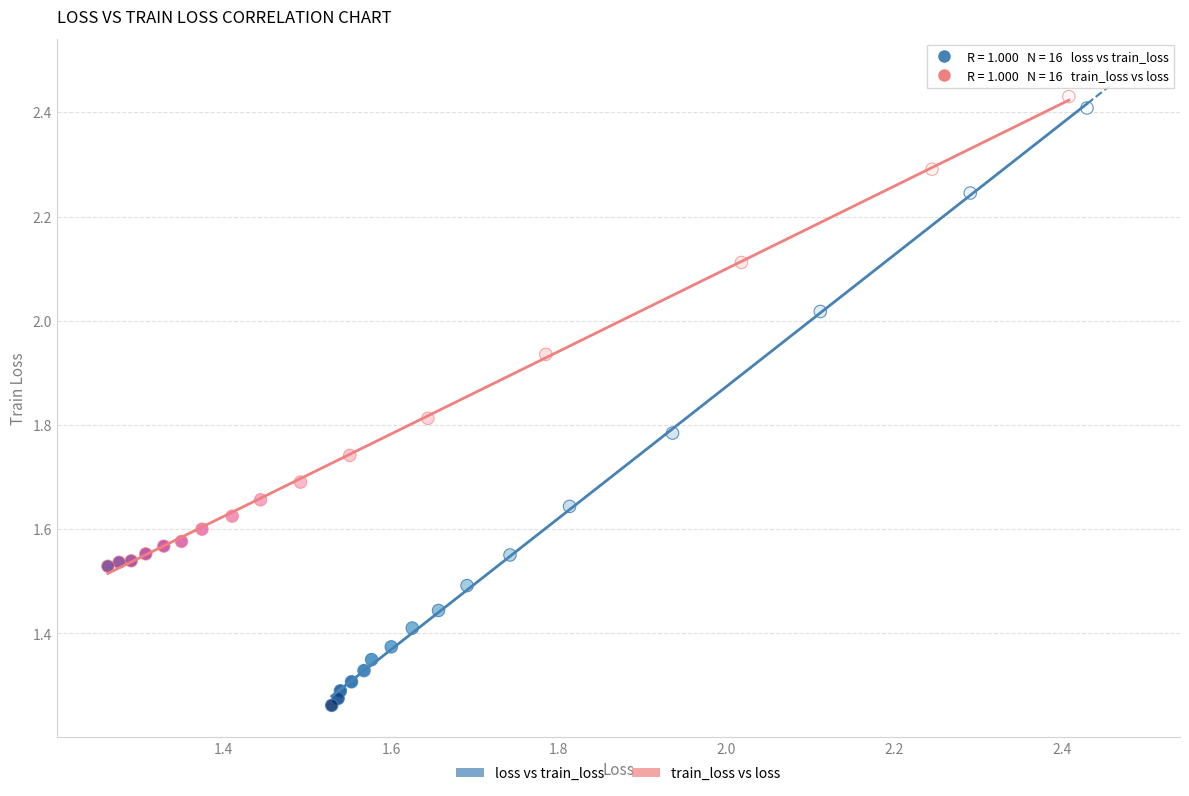

Which series has the widest spread of Y values?

loss vs train_loss